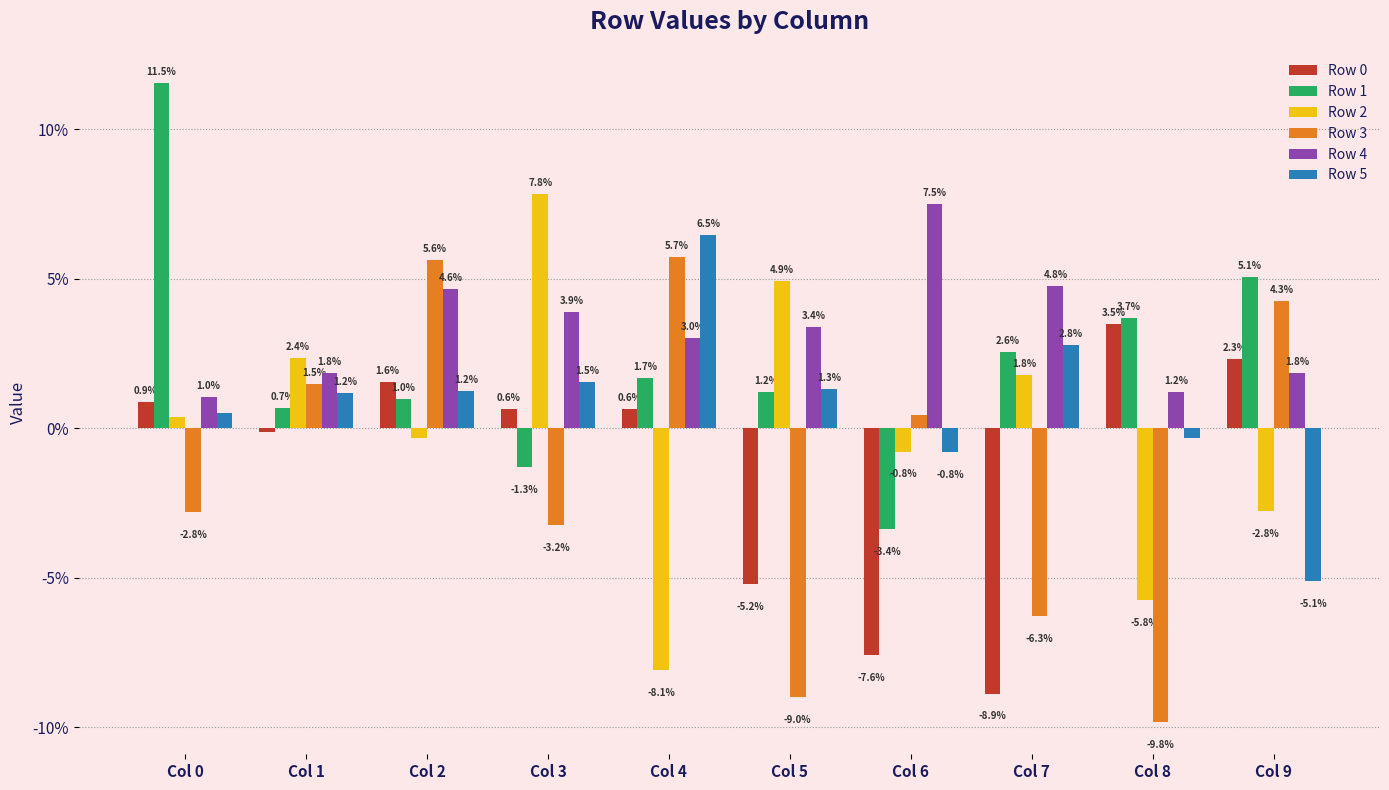

Are the bars horizontal?

No